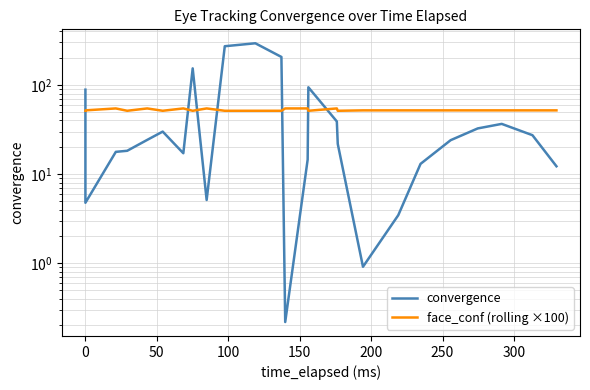

How many values in the convergence series are below 23?

12